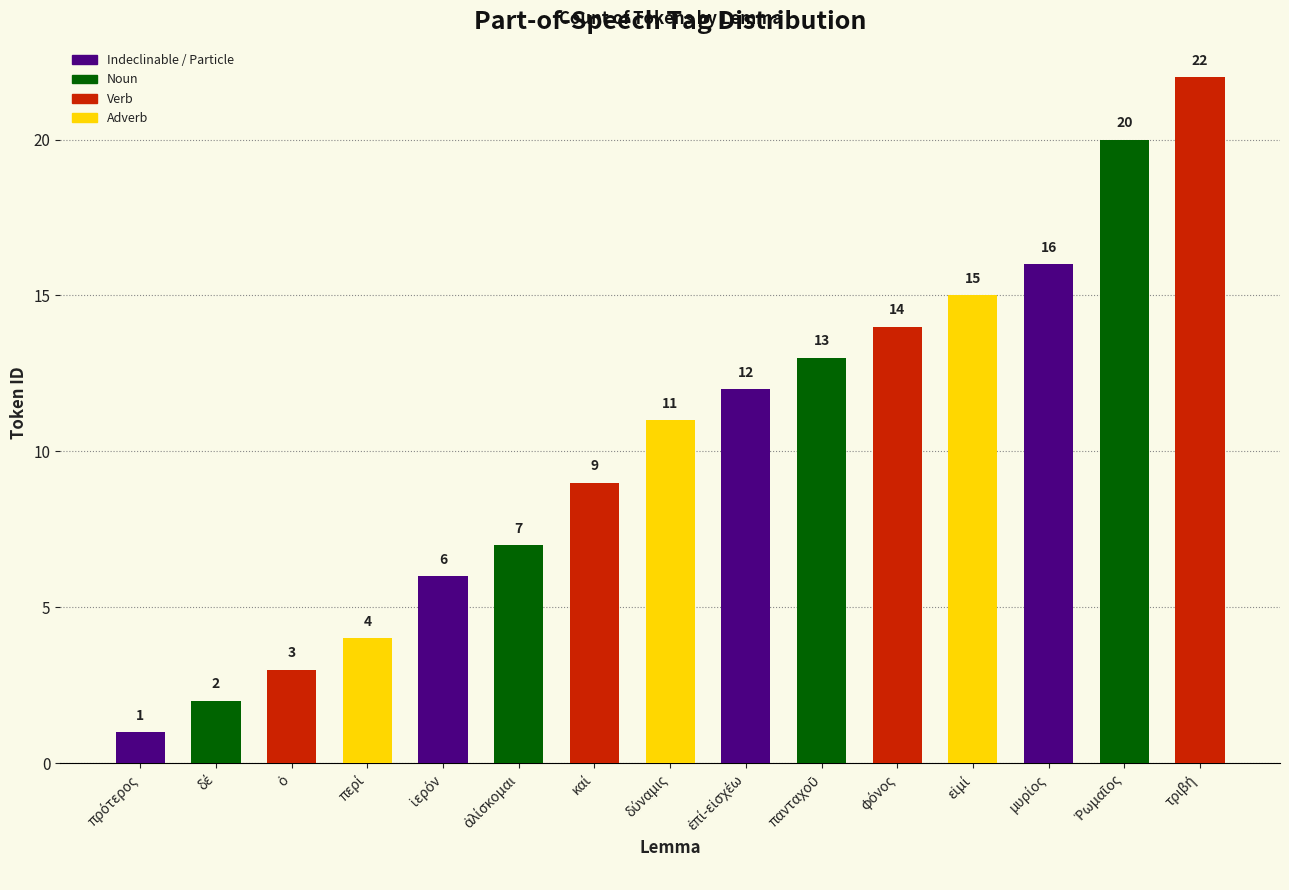

What is the value of the 2nd bar from the left?

2